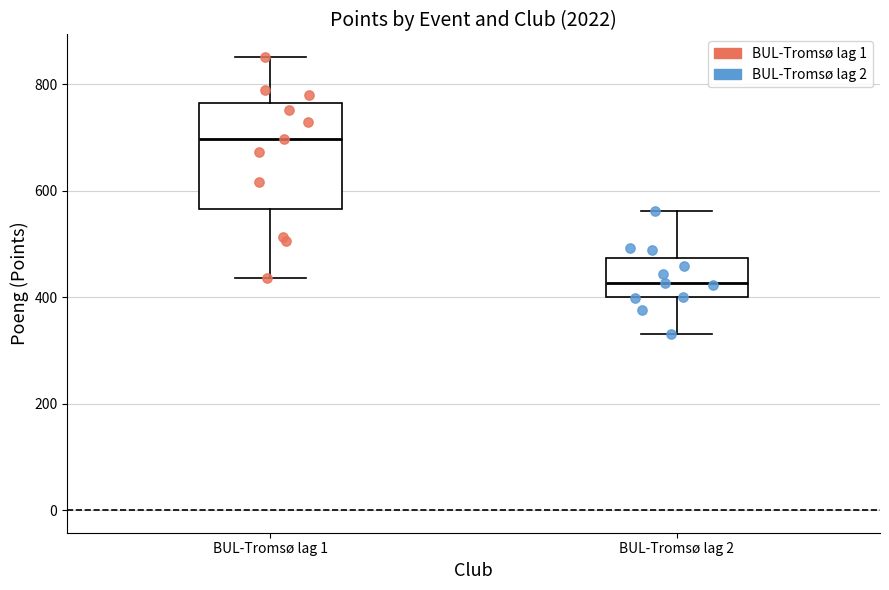

Reading left to right, transcribe this box plot: for each box, give where its median line is, the range the box spans, and where its two whiskers end, as read against the y-axis. The values are not printed on the chart, so give them approximately, as read against the axis.

BUL-Tromsø lag 1: median 700, box 560 to 760, whiskers 440 to 860
BUL-Tromsø lag 2: median 420, box 400 to 480, whiskers 340 to 560